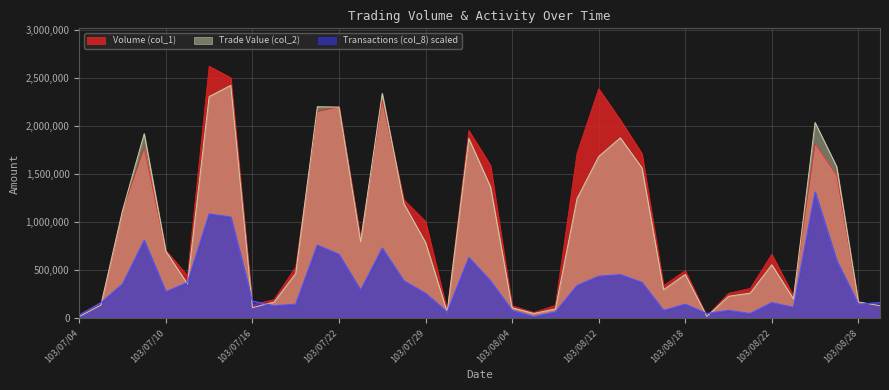

Reading left to right, list all the values displayed in this chart.

Volume (col_1): 20000.0	147000.0	1125000.0	1776000.0	706000.0	444000.0	2624000.0	2503000.0	139000.0	195000.0	535000.0	2151000.0	2201000.0	833000.0	2268000.0	1233000.0	1008000.0	81000.0	1954000.0	1592000.0	131000.0	60000.0	134000.0	1719000.0	2389000.0	2065000.0	1714000.0	341000.0	496000.0	22000.0	260000.0	310000.0	666000.0	233000.0	1818000.0	1491000.0	168000.0	125000.0
Trade Value (col_2): 17600.0	137120.0	1122400.0	1920810.0	697480.0	357280.0	2307180.0	2424530.0	110450.0	167910.0	466250.0	2201750.0	2197860.0	797340.0	2340270.0	1192170.0	788890.0	64450.0	1870820.0	1368910.0	108700.0	49800.0	96530.0	1245960.0	1683400.0	1877920.0	1565670.0	297060.0	455690.0	18900.0	228650.0	261200.0	556400.0	201730.0	2037120.0	1578270.0	169590.0	130680.0
Transactions (col_8): 32395.1	161975.3	356345.7	809876.5	275358.0	372543.2	1085234.6	1052839.5	178172.8	129580.2	145777.8	761284.0	664098.8	291555.6	728888.9	388740.7	259160.5	64790.1	631703.7	388740.7	80987.7	16197.5	64790.1	340148.1	437333.3	453530.9	372543.2	80987.7	145777.8	48592.6	80987.7	48592.6	161975.3	113382.7	1312000.0	599308.6	145777.8	161975.3